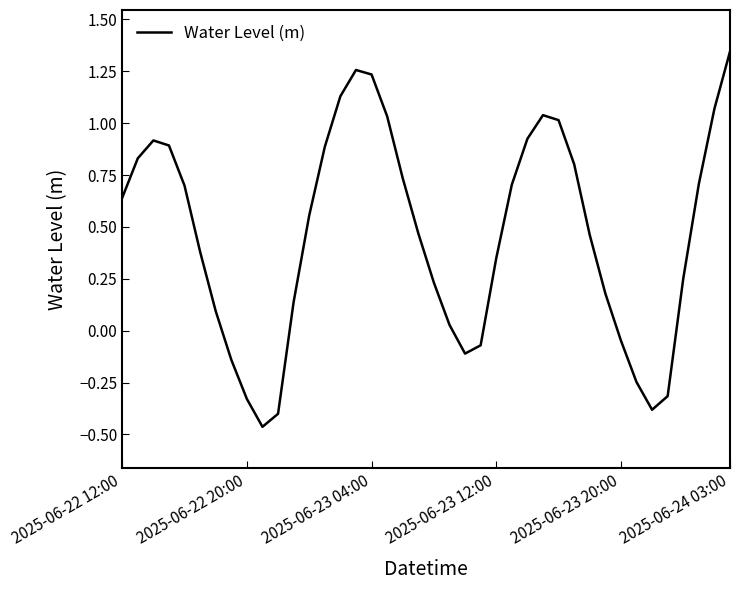

At which label does the data first exceed 0?

2025-06-22 12:00